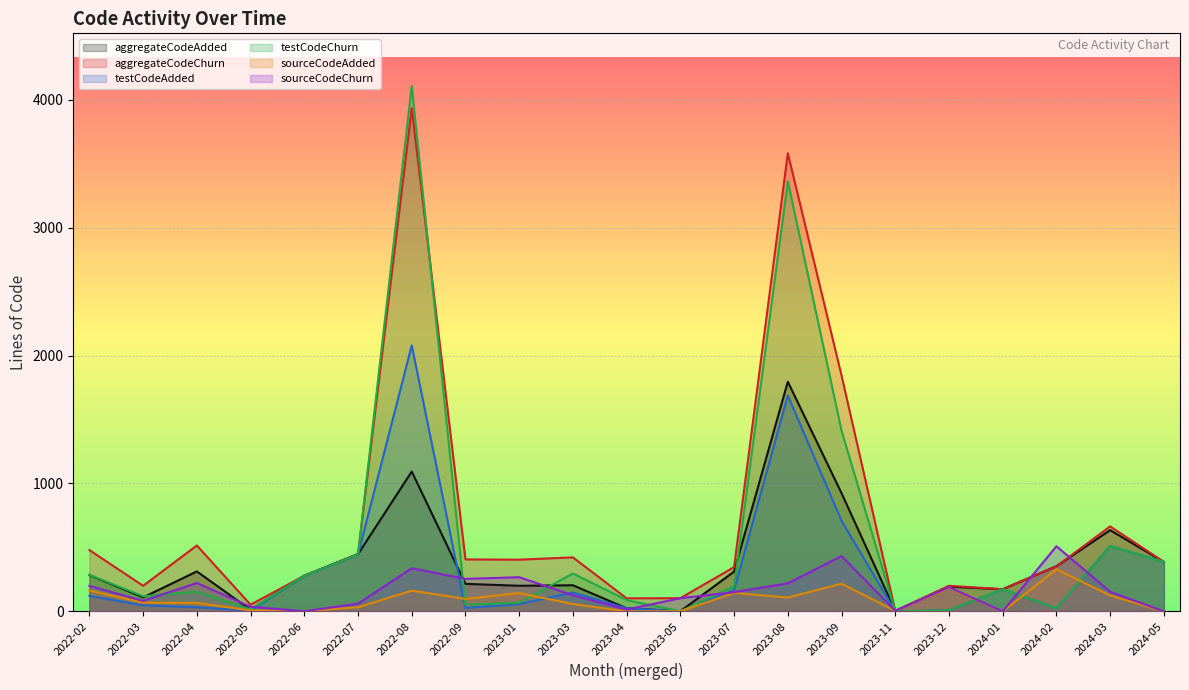

What is the average value of the testCodeChurn series?

570